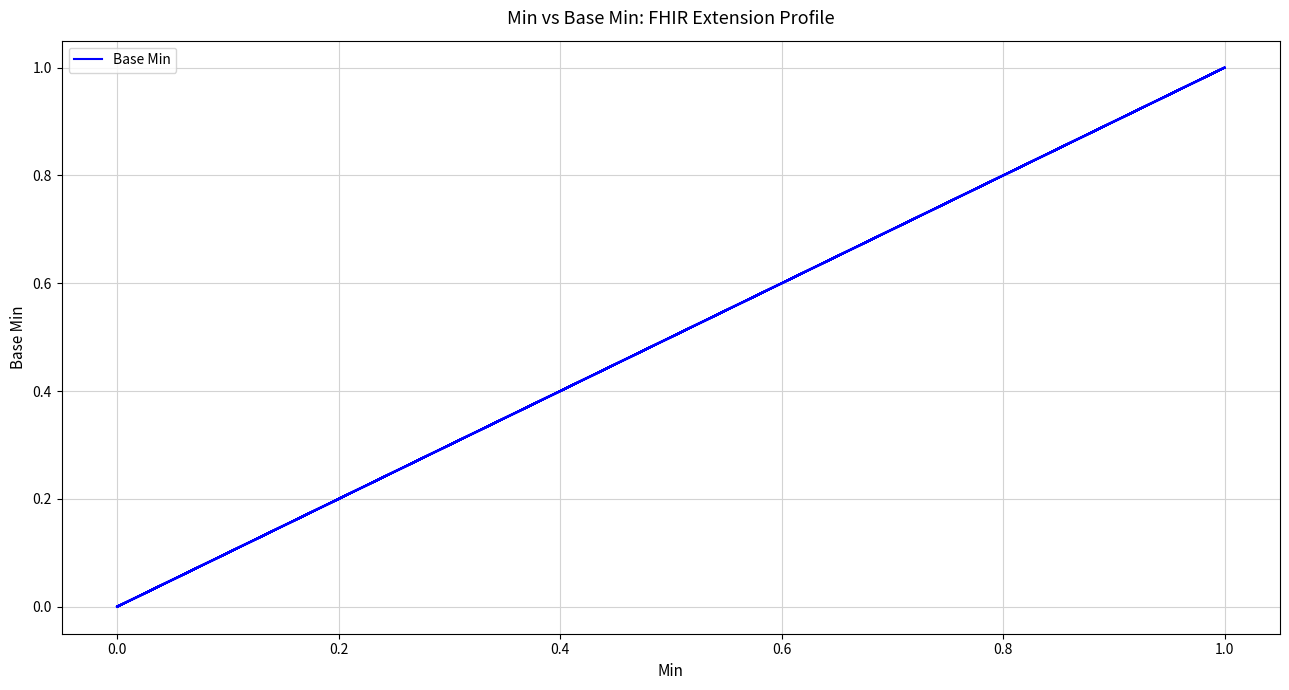

How many points are higher than both their immediate neighbors (excluding endpoints)?

3